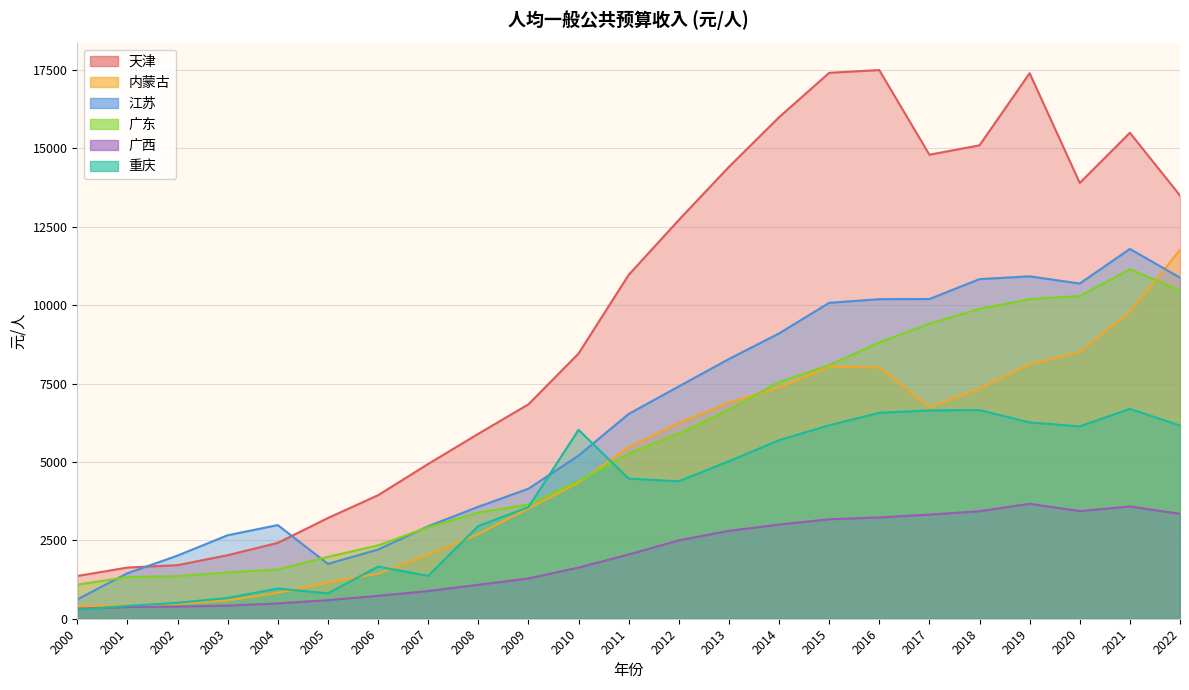

Count the number of data series in this chart.

6